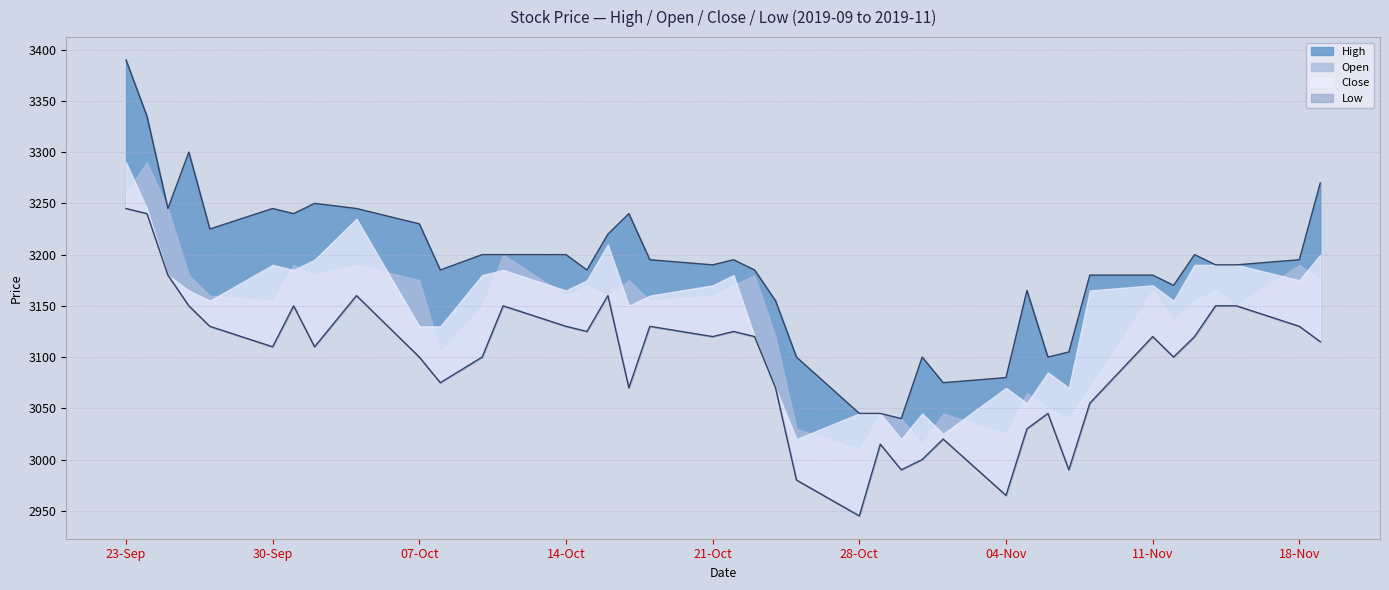

In High, how many points are higher than both neighbors (excluding endpoints)?

8